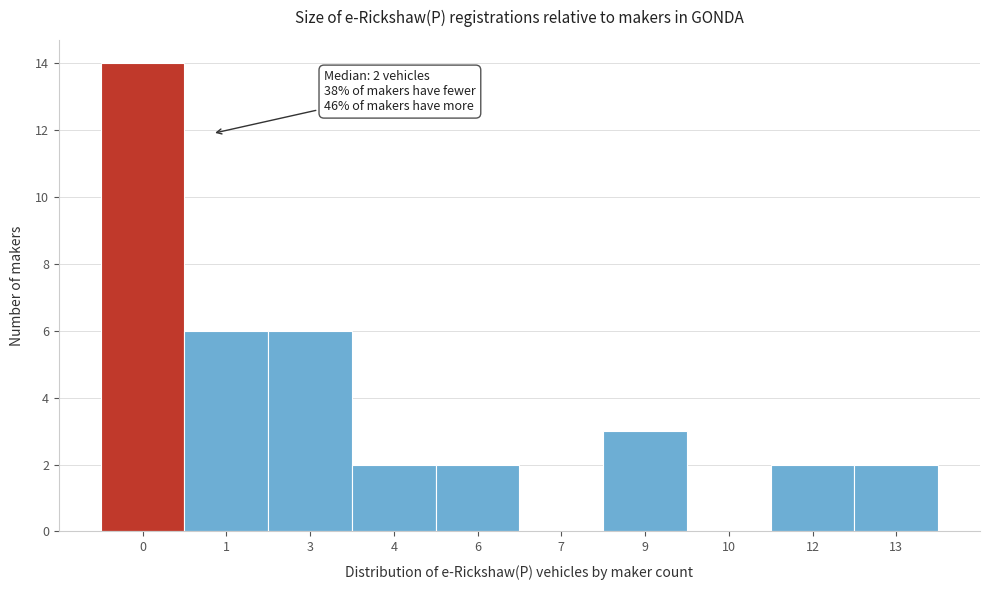

Reading right to left, transcribe all the data shown in this chart.

13=2	12=2	10=0	9=3	7=0	6=2	4=2	3=6	1=6	0=14